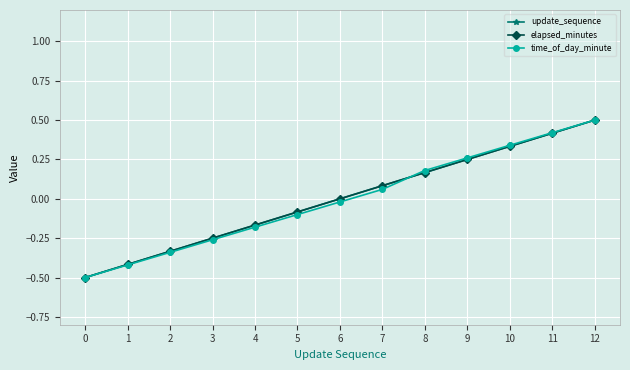

What is the smallest value displayed?

-0.5